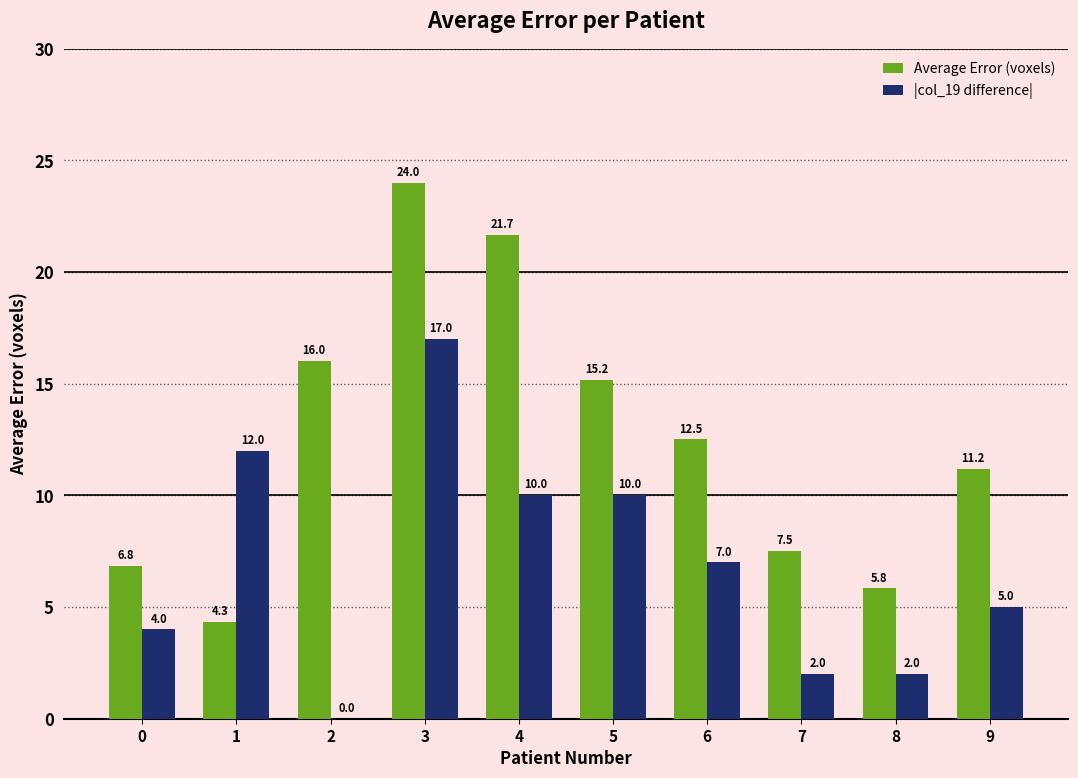

Between 1 and 6, which series saw the biggest shift?

Average Error (voxels)